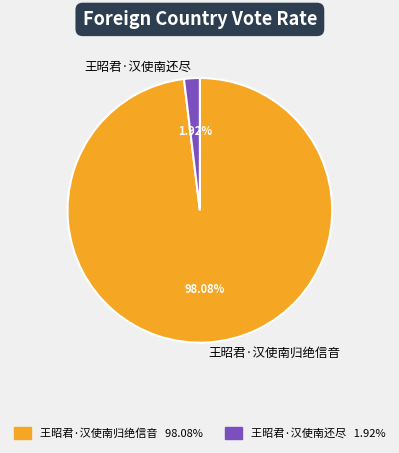

Is there any slice that represents more than half of the pie?

Yes